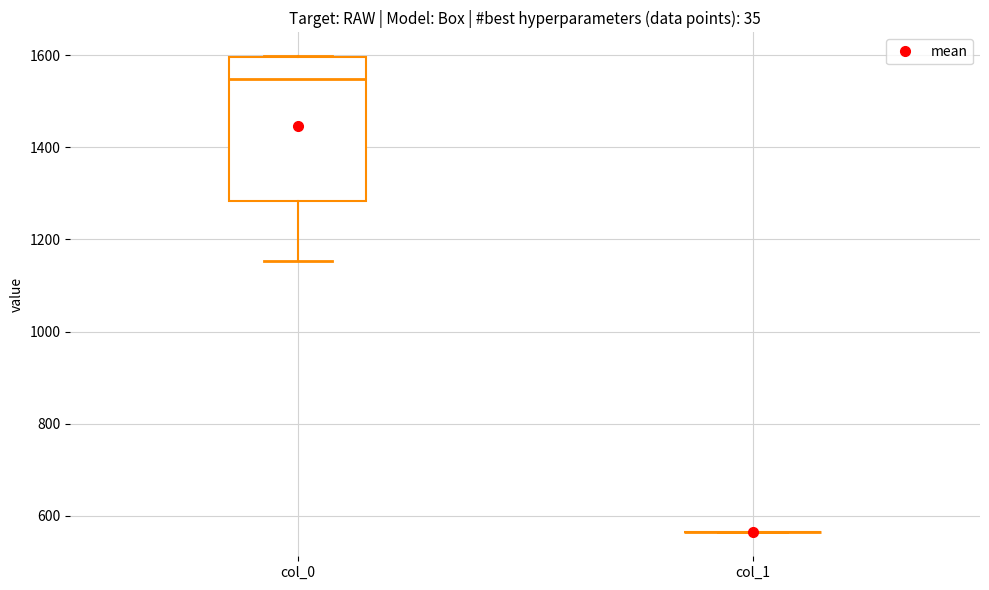

Which box is the tallest, from its lower edge to its upper edge?

col_0